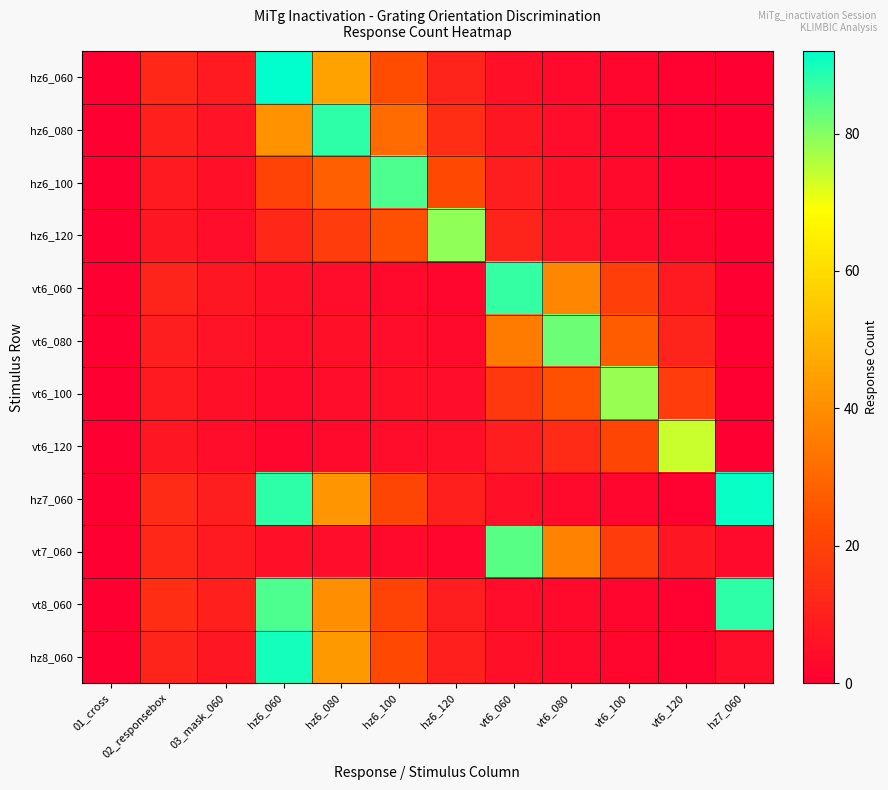

Rank the series at 03_mask_060 from lowest to highest value.

hz6_120, vt6_120, hz6_100, vt6_100, hz6_080, vt6_080, vt6_060, hz8_060, hz6_060, vt7_060, hz7_060, vt8_060